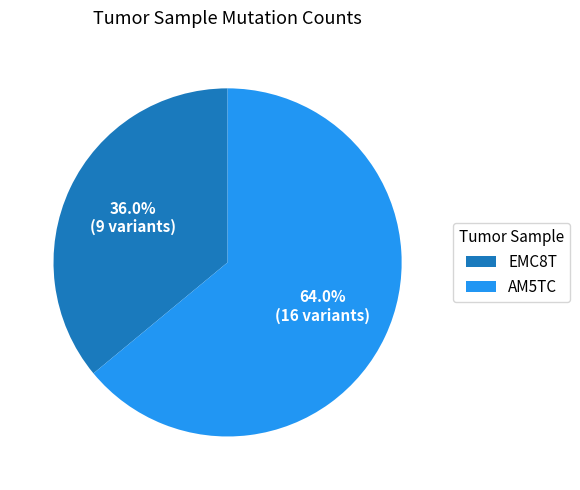

What is the largest slice in the pie chart?

AM5TC